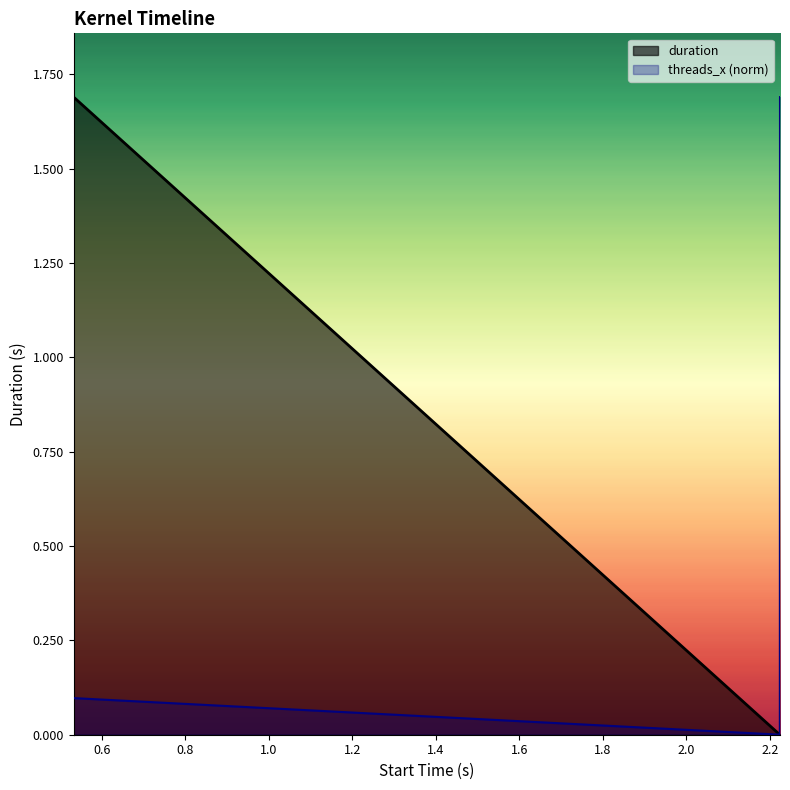

What are all the series names shown in the legend?

duration, threads_x (norm)